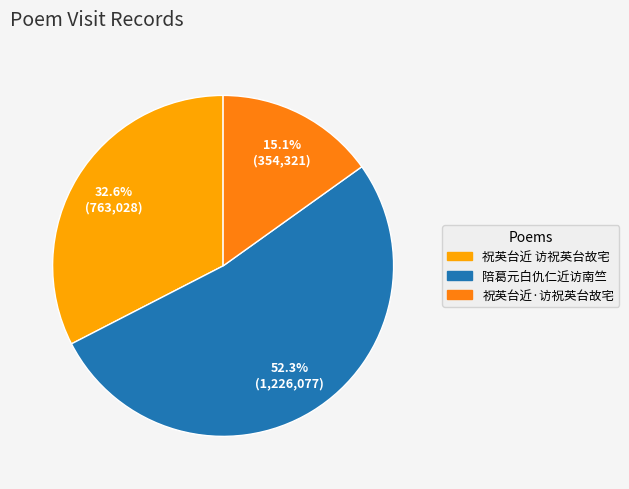

Does any single category account for the majority?

Yes